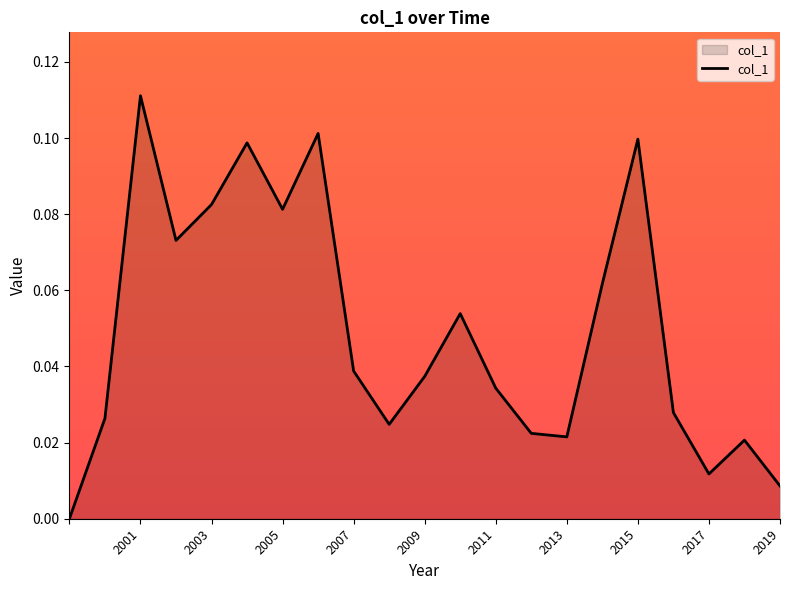

Does the chart have visible grid lines?

No